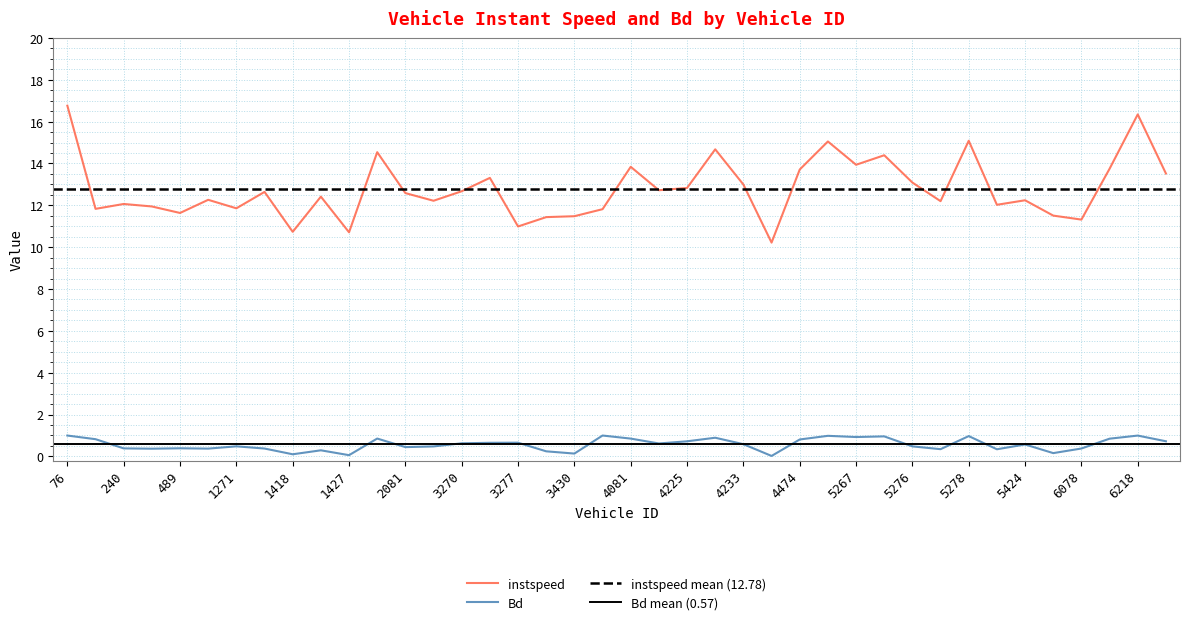

Rank the series at 2081 from highest to lowest value.

instspeed, Bd